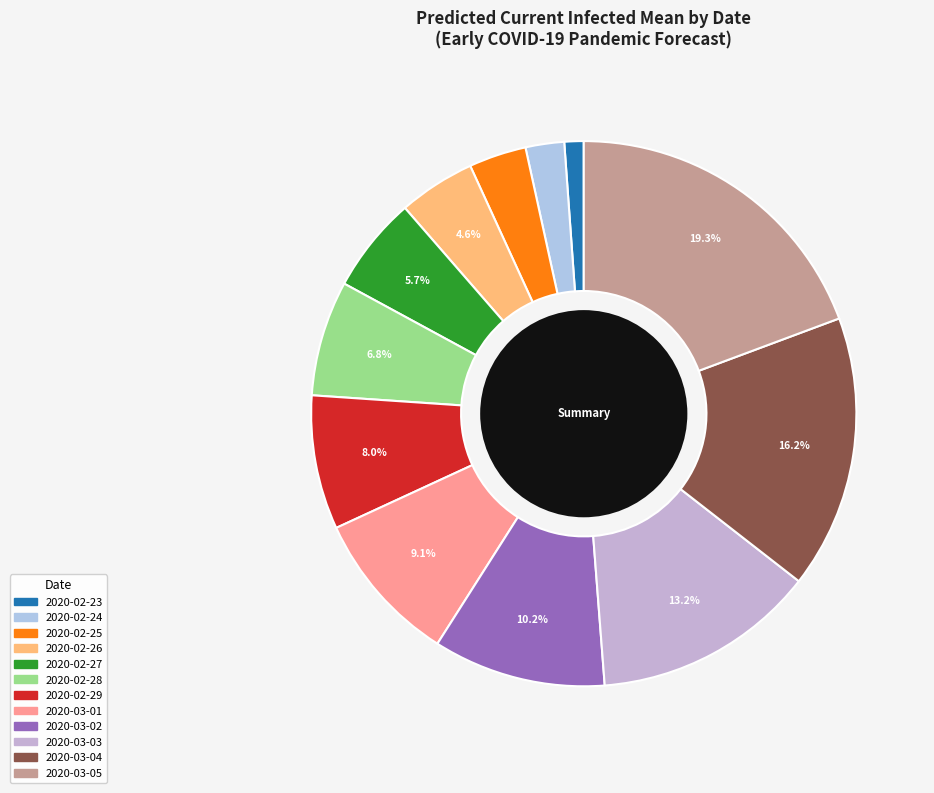

How many segments does this pie chart have?

12